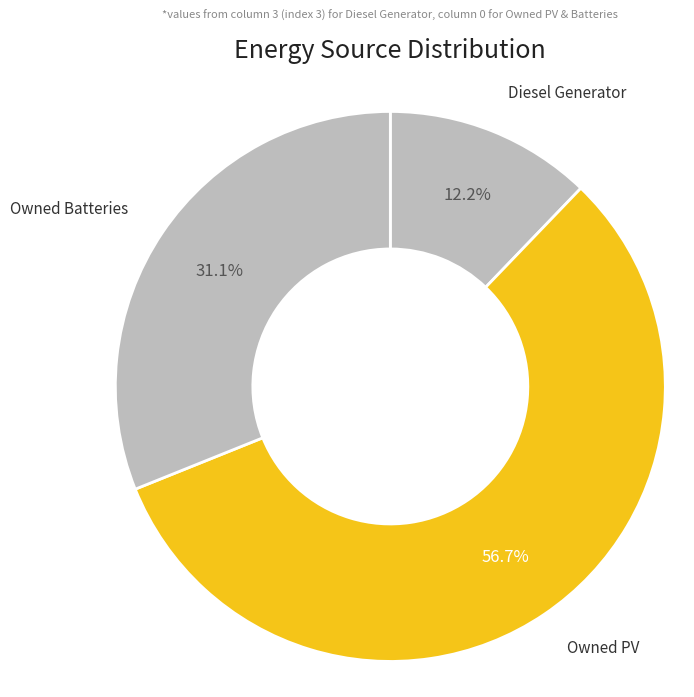

What is the total percentage of Owned Batteries and Diesel Generator?

43.3%